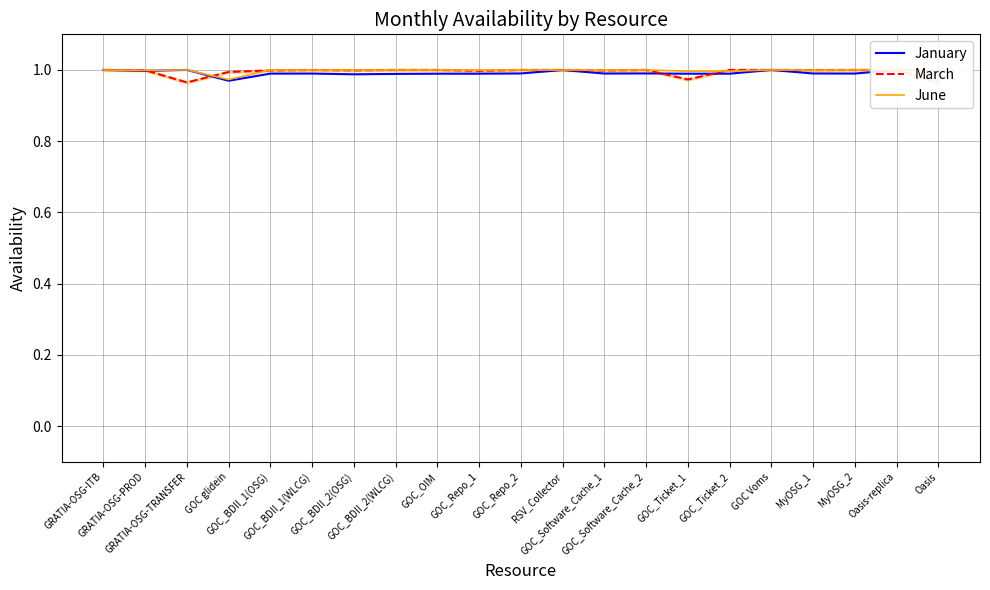

At which category does January reach its first local valley?

GRATIA-OSG-PROD